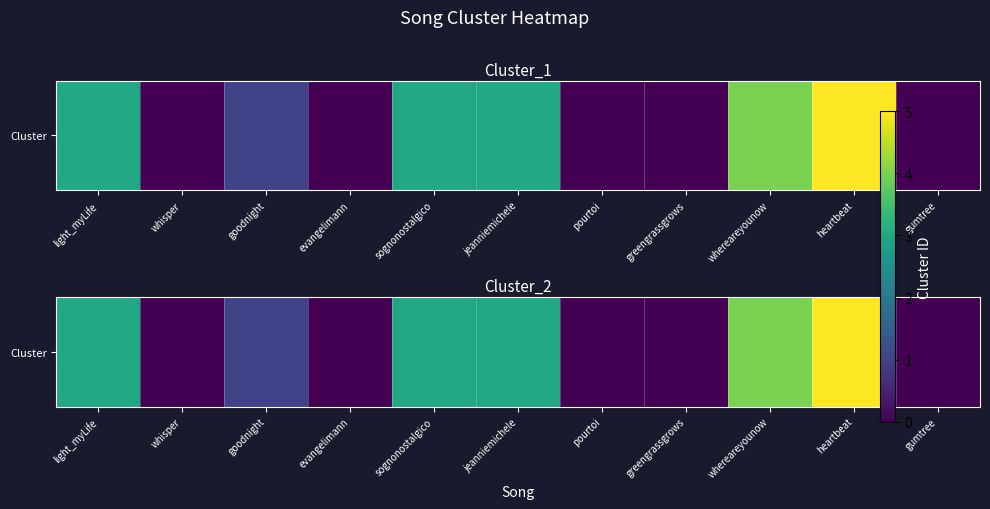

At which label is the value closest to 2?

light_myLife